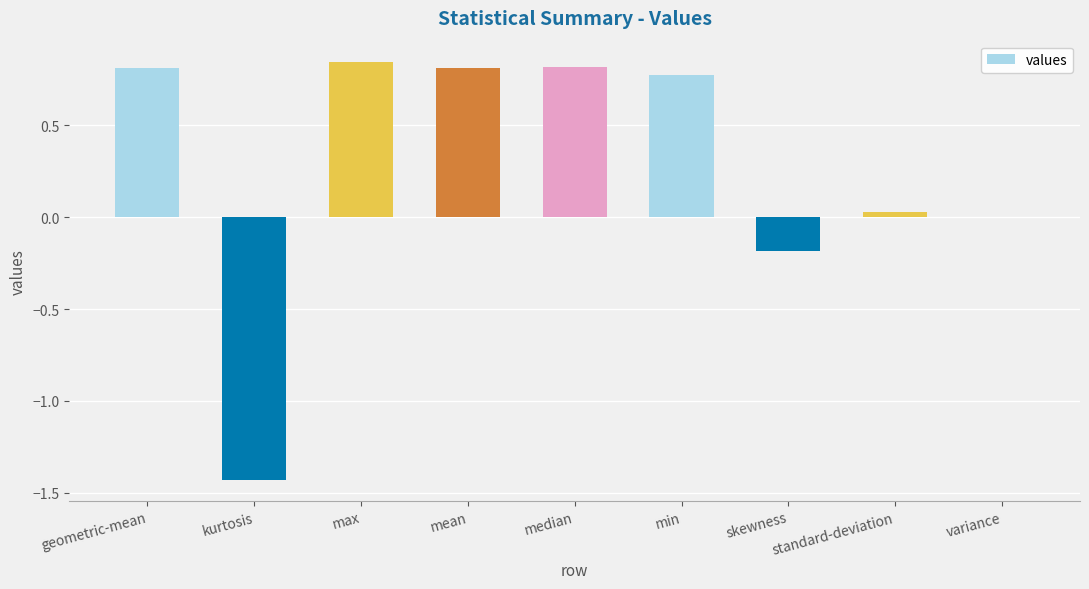

What is the average value?

0.3